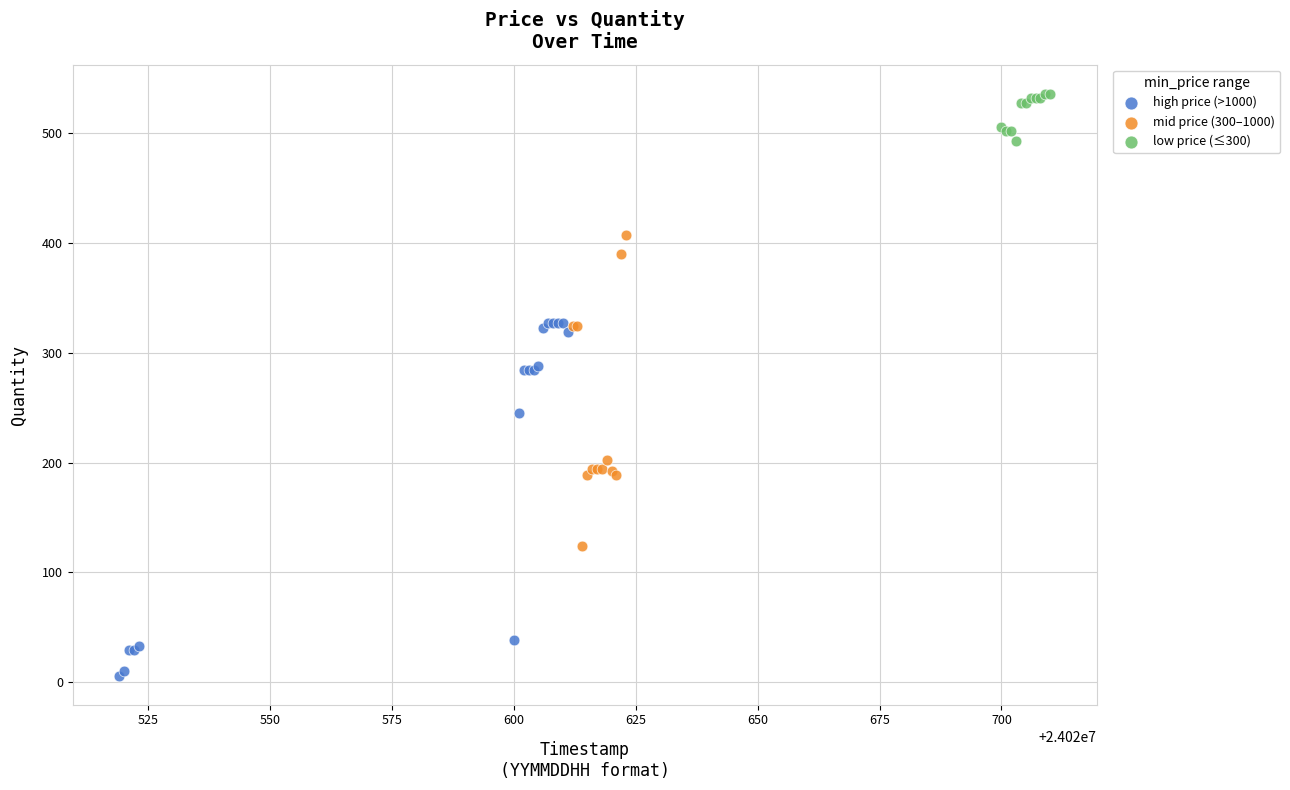

Which series contains the highest Y value?

low price (≤300)